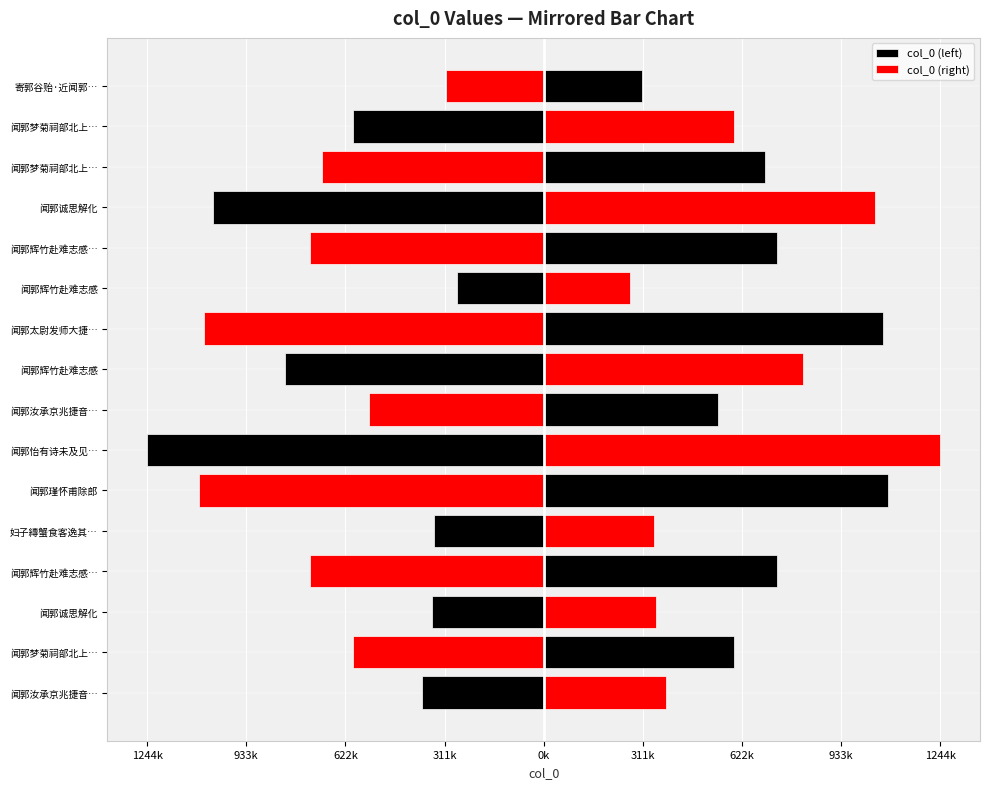

Which series has the largest total across all categories?

col_0 (right)